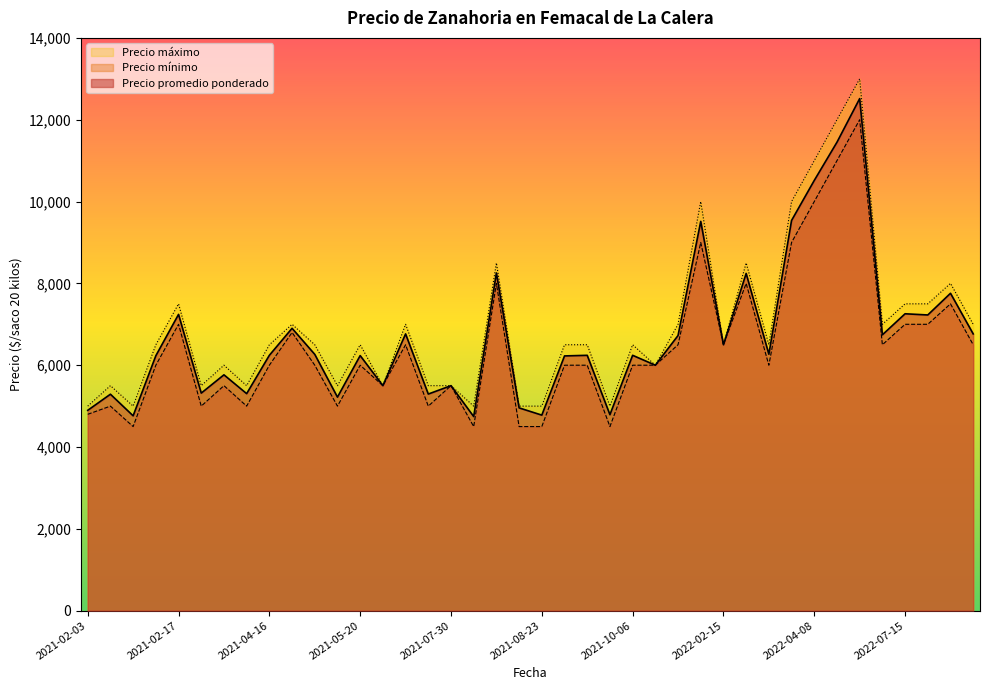

Reading left to right, list all the values displayed in this chart.

Precio promedio ponderado: 4897	5291	4763	6231	7242	5318	5765	5305	6242	6902	6265	5220	6235	5500	6765	5295	5500	4745	8255	4957	4780	6227	6242	4791	6242	6000	6725	9515	6500	8243	6269	9538	10516	11450	12516	6743	7257	7228	7758	6765
Precio mínimo: 4800	5000	4500	6000	7000	5000	5500	5000	6000	6800	6000	5000	6000	5500	6500	5000	5500	4500	8000	4500	4500	6000	6000	4500	6000	6000	6500	9000	6500	8000	6000	9000	10000	11000	12000	6500	7000	7000	7500	6500
Precio máximo: 5000	5500	5000	6500	7500	5500	6000	5500	6500	7000	6500	5500	6500	5500	7000	5500	5500	5000	8500	5000	5000	6500	6500	5000	6500	6000	7000	10000	6500	8500	6500	10000	11000	12000	13000	7000	7500	7500	8000	7000